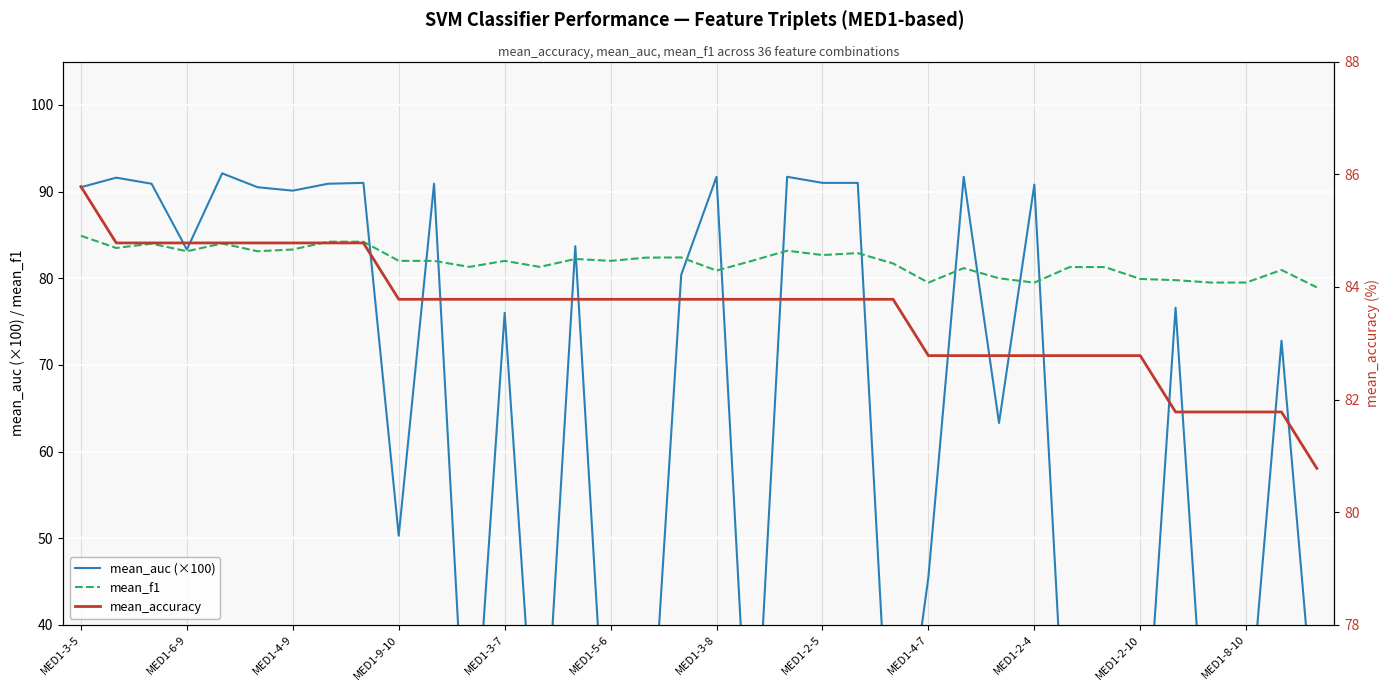

What is the lowest value of the mean_f1 series?

78.9